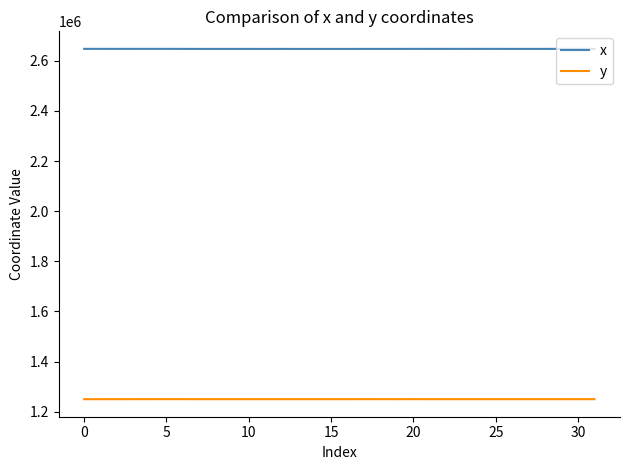

True or false: y and x intersect in this chart.

False